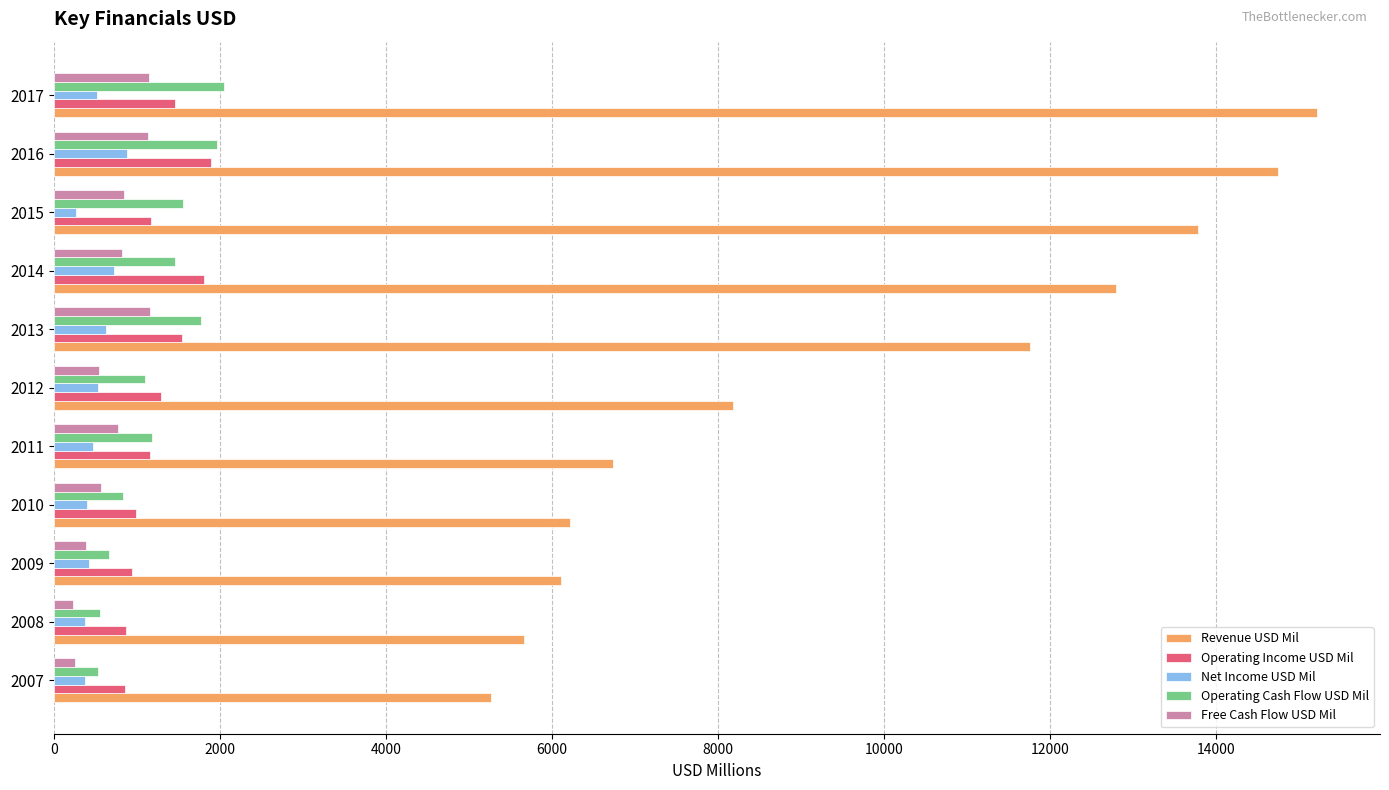

At how many categories does at least one series exceed 10273?

5